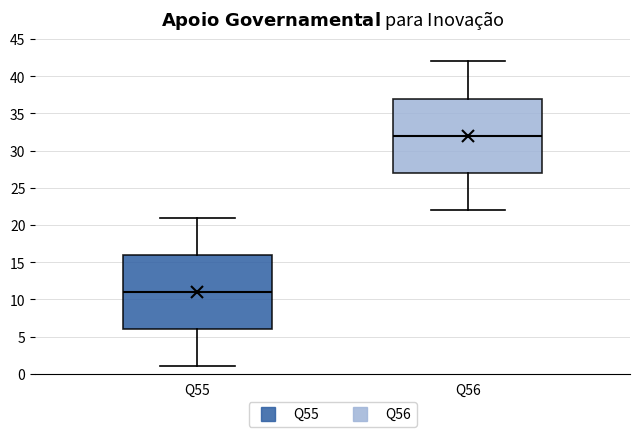

Where does the median line of the box for Q55 sit on the y-axis? The values are not printed on the chart, so give them approximately, as read against the axis.

11